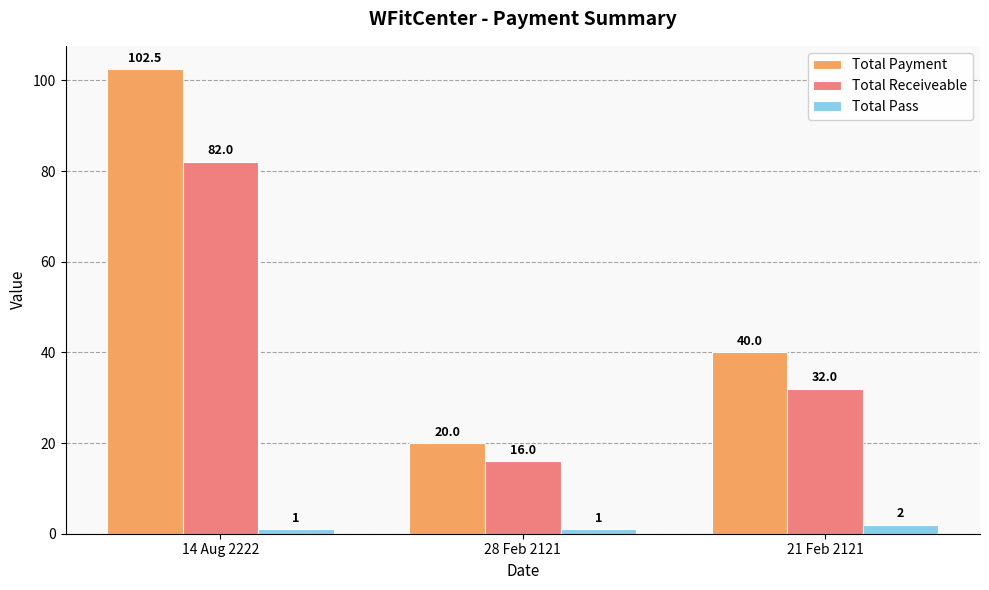

Reading right to left, list all the values displayed in this chart.

Total Payment: 40.0	20.0	102.5
Total Receiveable: 32.0	16.0	82.0
Total Pass: 2.0	1.0	1.0